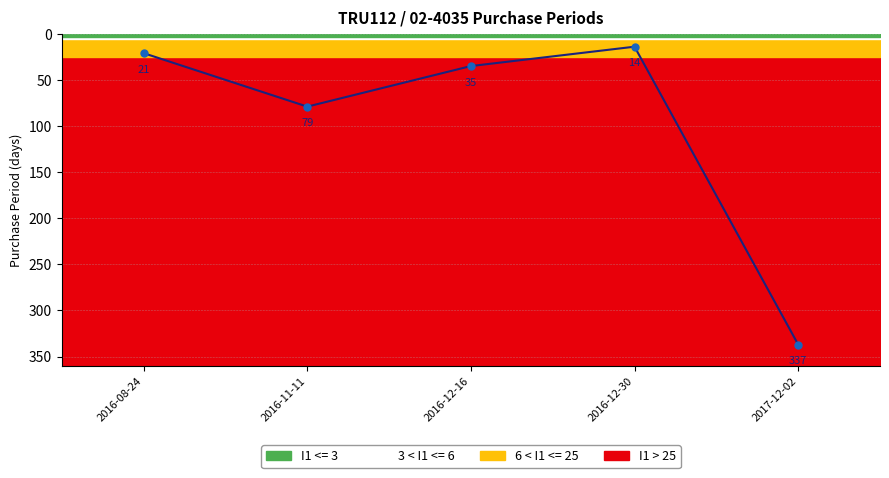

What is the difference between the maximum and minimum values?

323